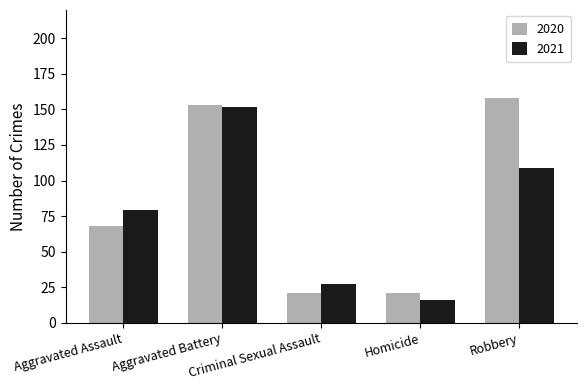

The 2020 series shows 259 at Aggravated Battery. True or false?

False